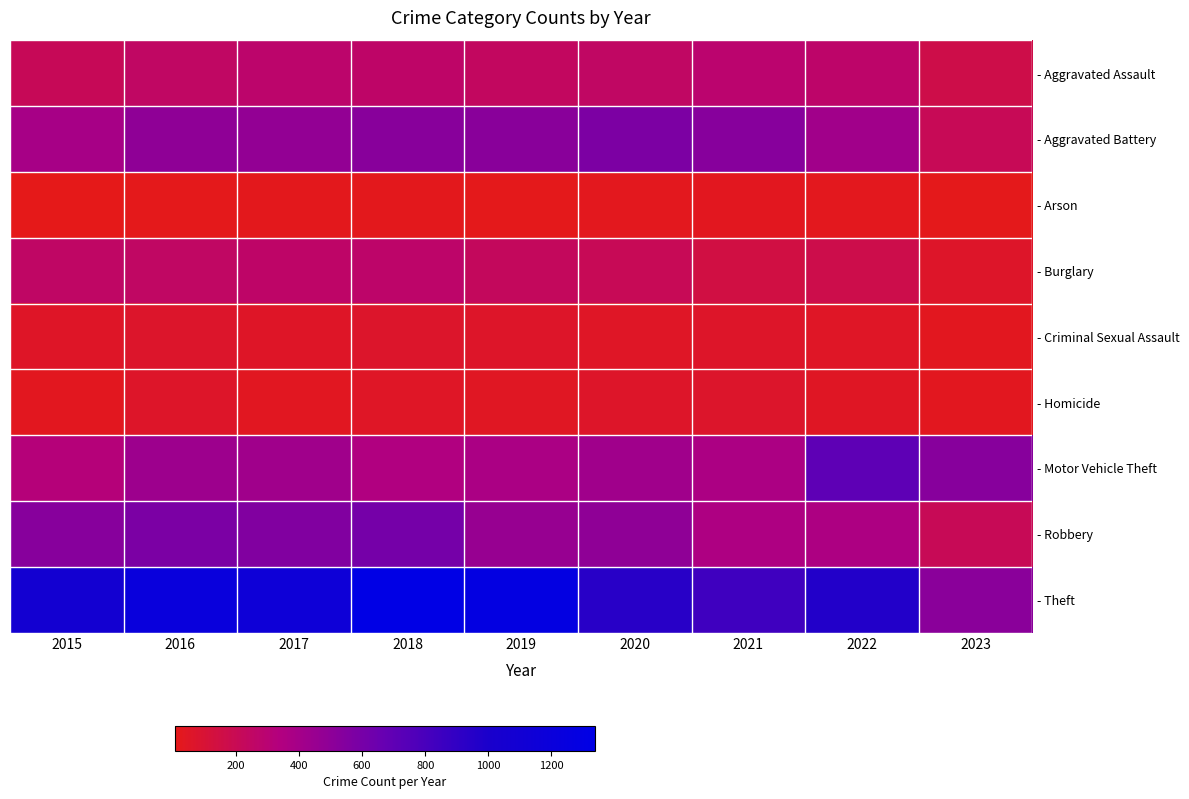

List the series in order of their peak value, highest first.

- Theft, - Motor Vehicle Theft, - Robbery, - Aggravated Battery, - Aggravated Assault, - Burglary, - Criminal Sexual Assault, - Homicide, - Arson